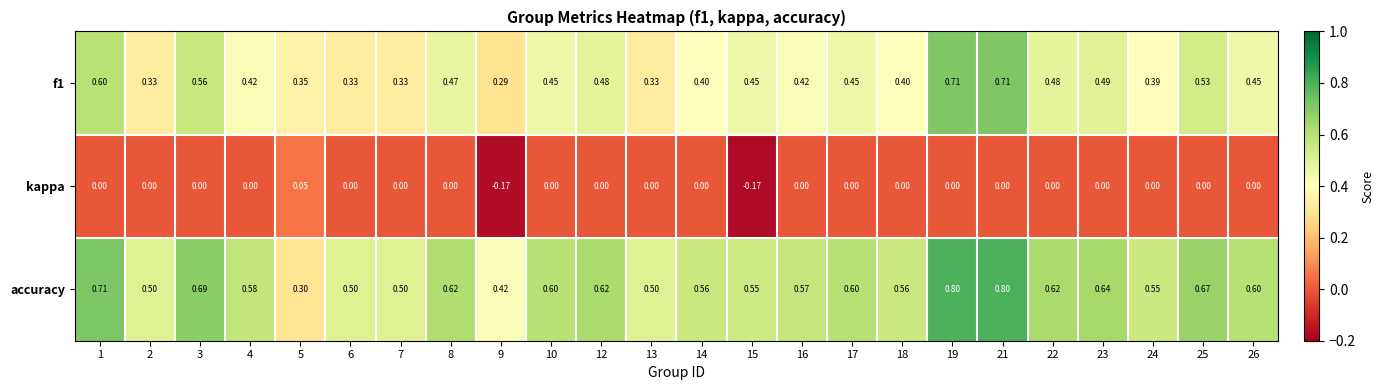

Between 15 and 22, which series saw the biggest shift?

kappa